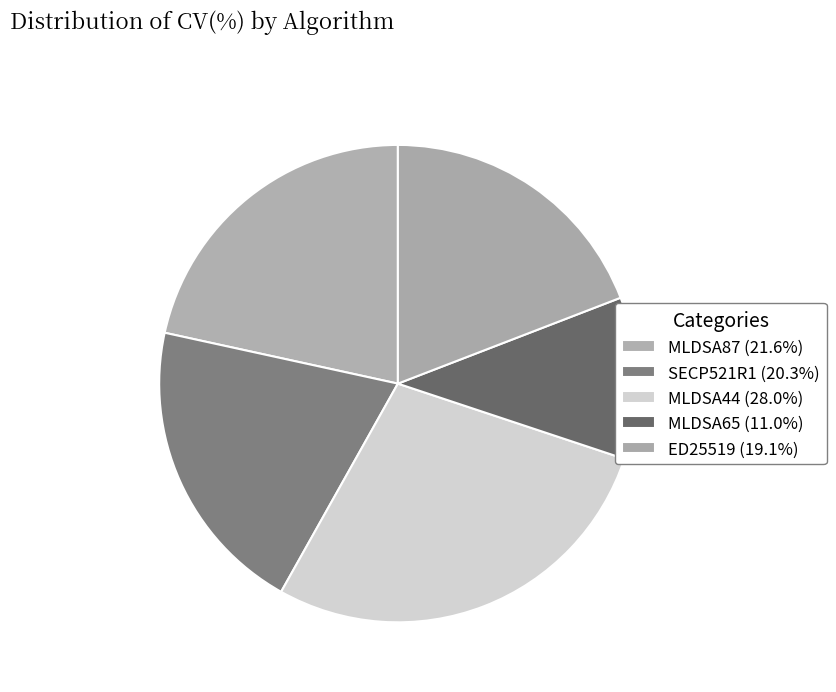

Which category has the biggest portion of the pie?

MLDSA44